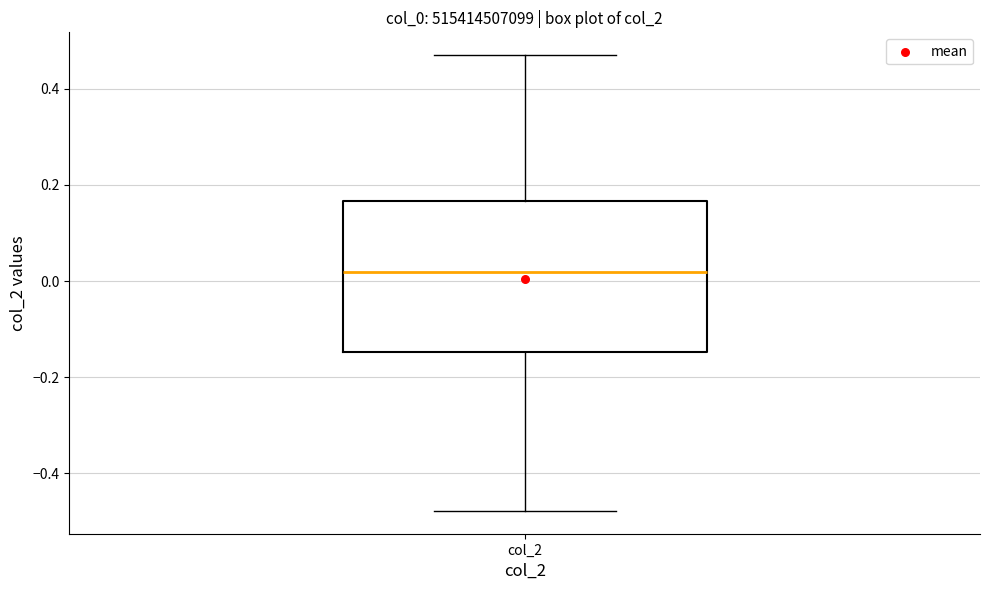

Where does the median line of the box for col_2 sit on the y-axis? The values are not printed on the chart, so give them approximately, as read against the axis.

0.02